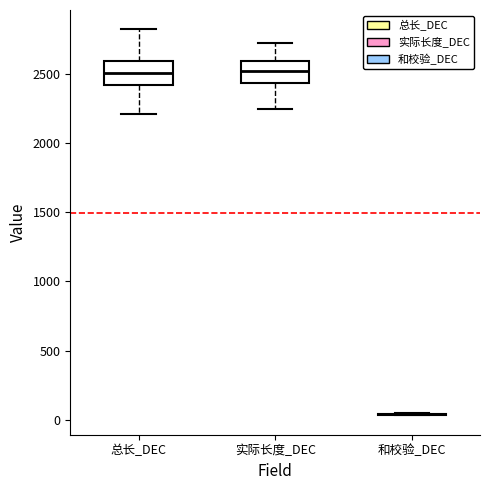

Reading left to right, transcribe this box plot: for each box, give where its median line is, the range the box spans, and where its two whiskers end, as read against the y-axis. The values are not printed on the chart, so give them approximately, as read against the axis.

总长_DEC: median 2500, box 2400 to 2600, whiskers 2200 to 2800
实际长度_DEC: median 2500, box 2450 to 2600, whiskers 2250 to 2700
和校验_DEC: box collapsed to a line at 50, whiskers 50 to 50